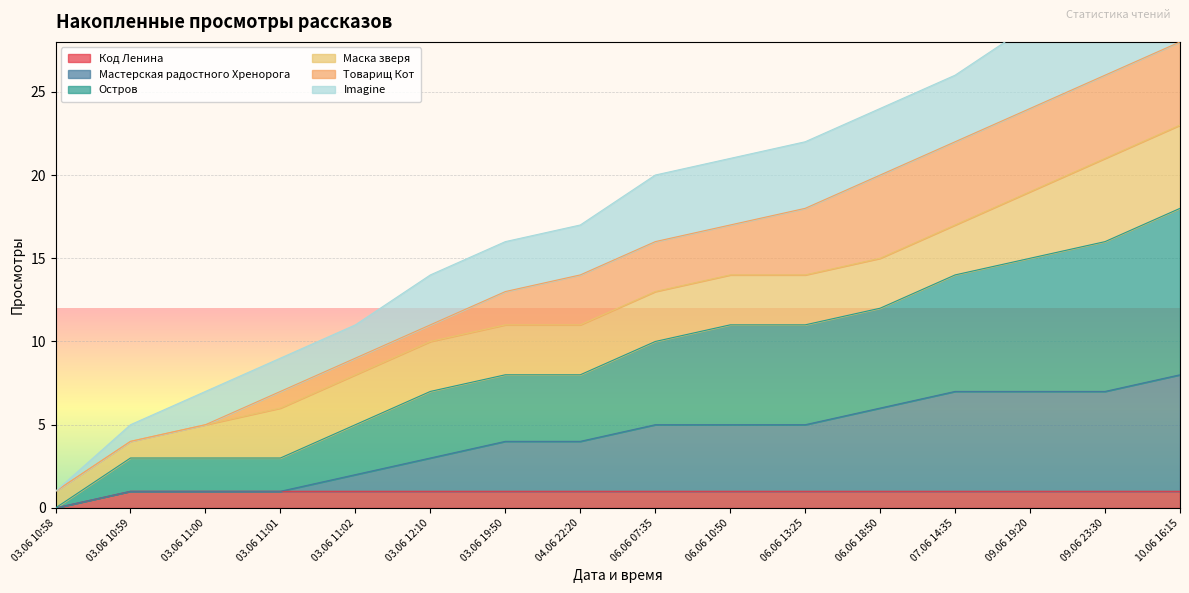

Which label corresponds to the smallest value in the chart?

03.06 10:58